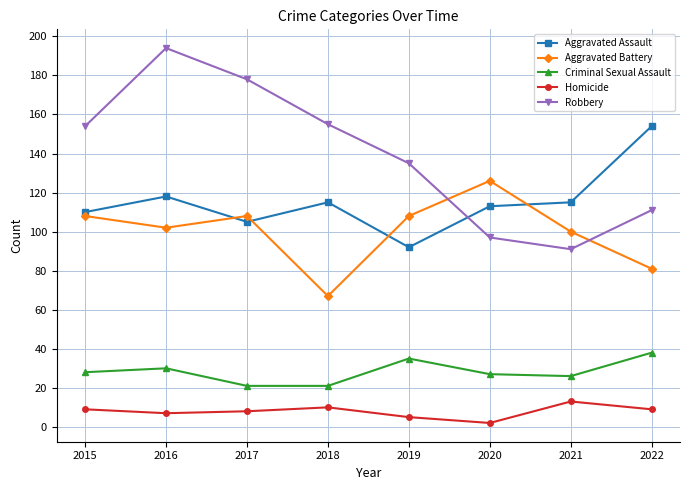

At how many categories does at least one series exceed 19?

8